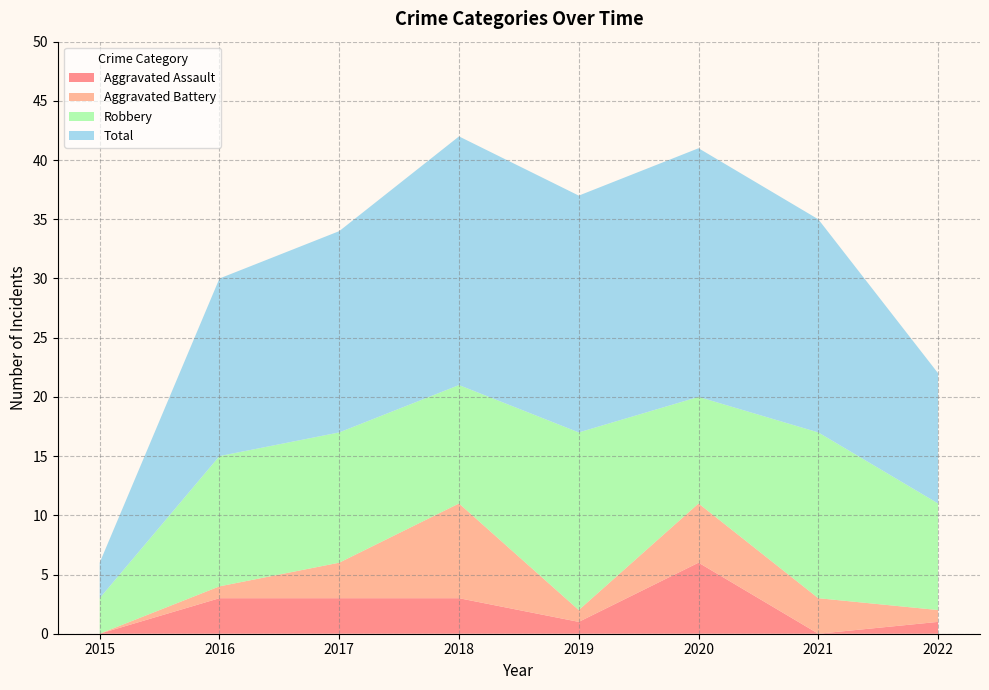

Reading left to right, list all the values displayed in this chart.

Aggravated Assault: 0	3	3	3	1	6	0	1
Aggravated Battery: 0	1	3	8	1	5	3	1
Robbery: 3	11	11	10	15	9	14	9
Total: 3	15	17	21	20	21	18	11